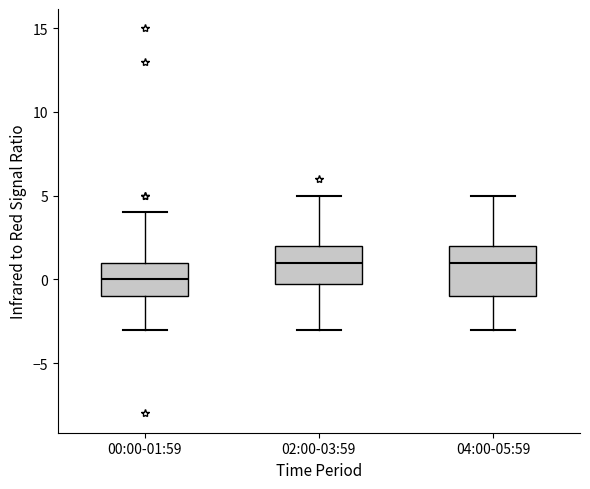

Reading left to right, read every box against the y-axis: the position of its median line, the range the box covers, and the ends of its whiskers. The values are not printed on the chart, so give them approximately, as read against the axis.

00:00-01:59: median 0, box -1 to 1, whiskers -3 to 4
02:00-03:59: median 1, box 0 to 2, whiskers -3 to 5
04:00-05:59: median 1, box -1 to 2, whiskers -3 to 5